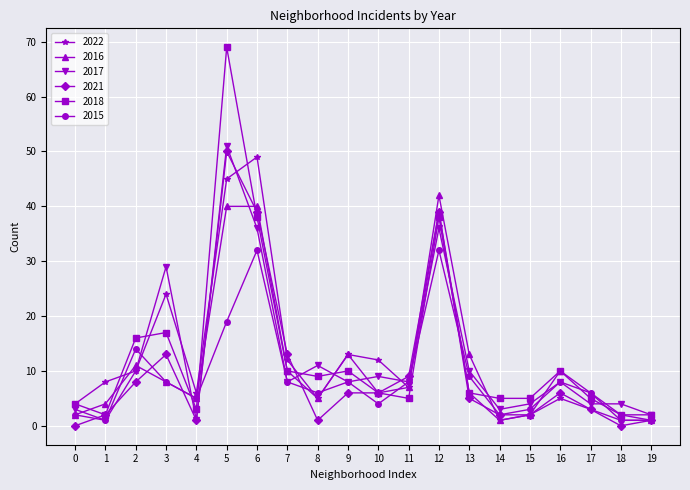

True or false: 2017 has a value of 3 at 0.

True